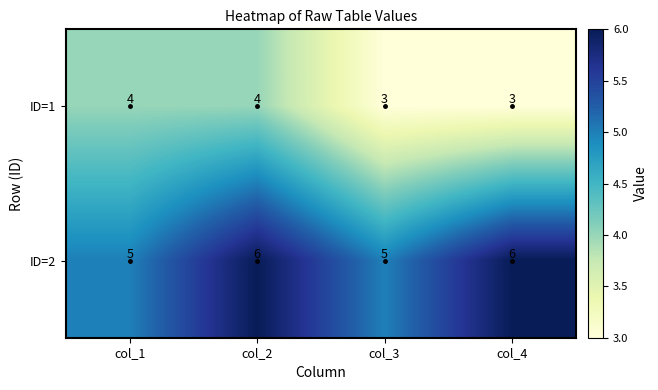

What is the spread (max minus min) of values at col_1?

1